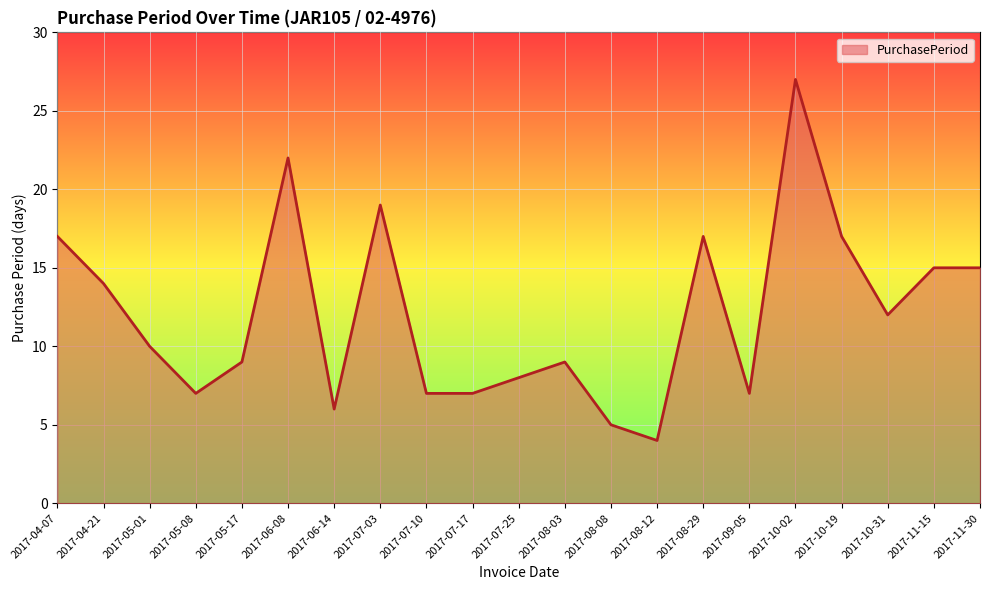

What position from the right is 2017-07-17?

12